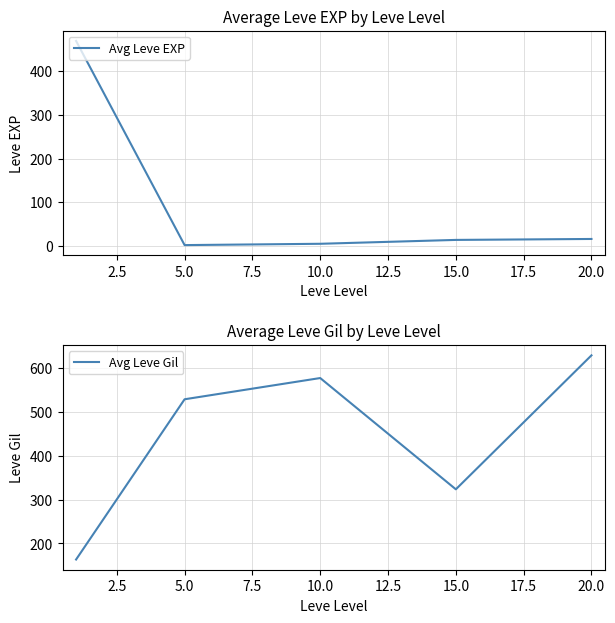

The value of Avg Leve EXP at 20.0 is 16.3. True or false?

True